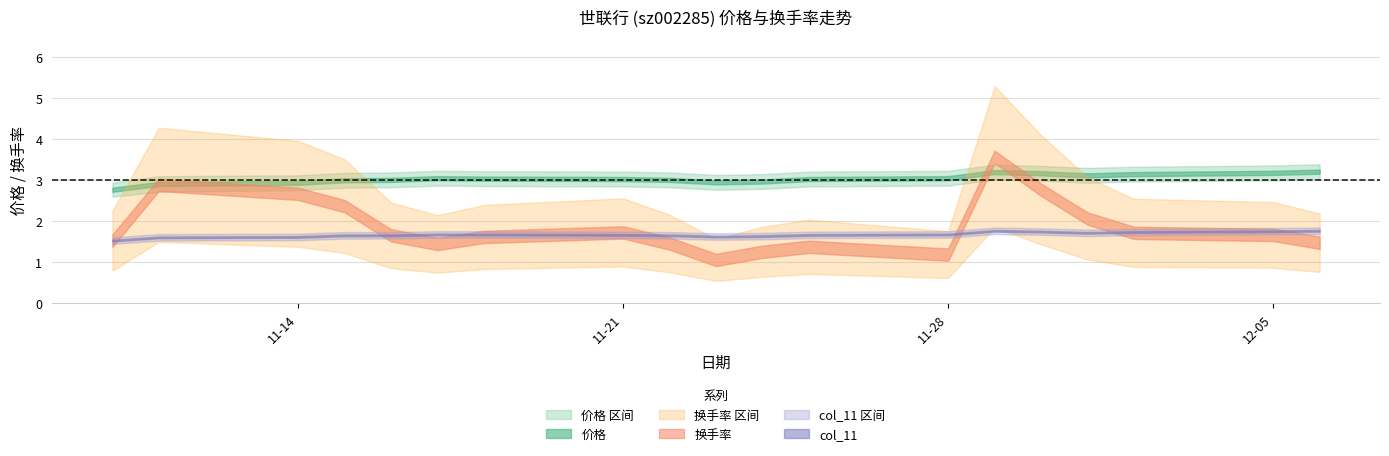

What position from the right is 2022-12-06?

1